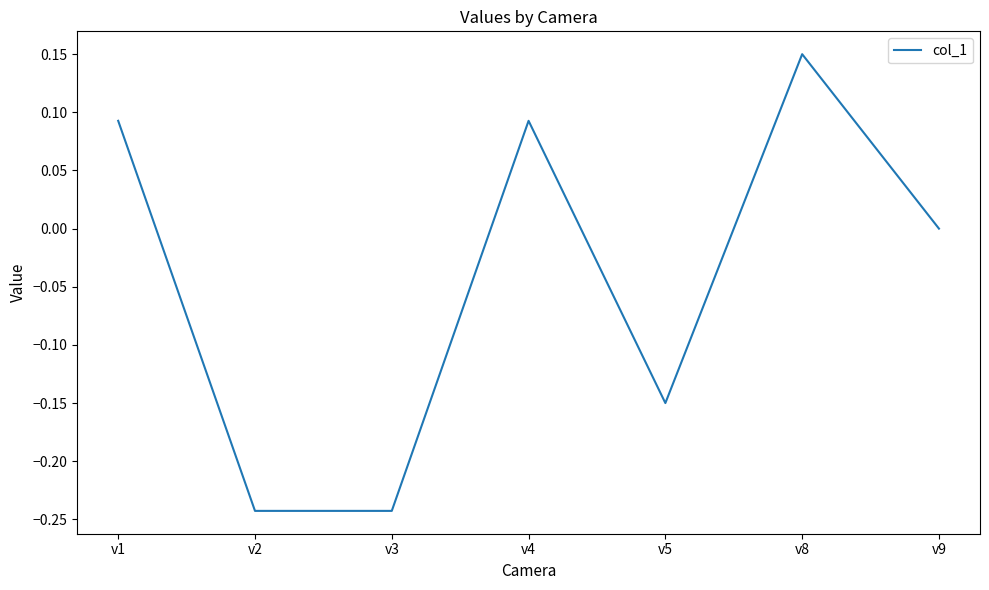

Which category has the highest value across all series?

v8